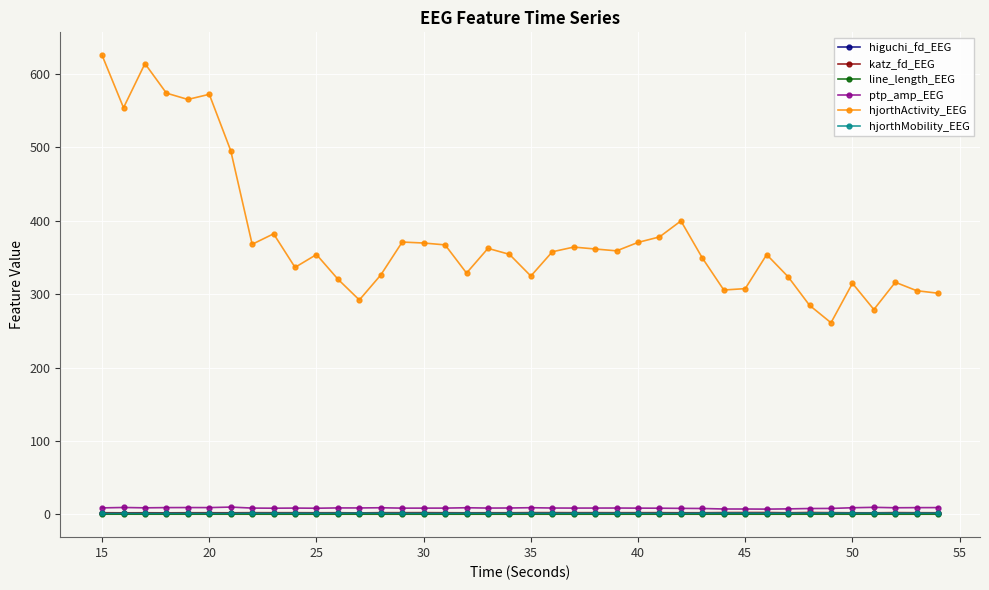

In hjorthMobility_EEG, how many points are lower than both neighbors (excluding endpoints)?

12